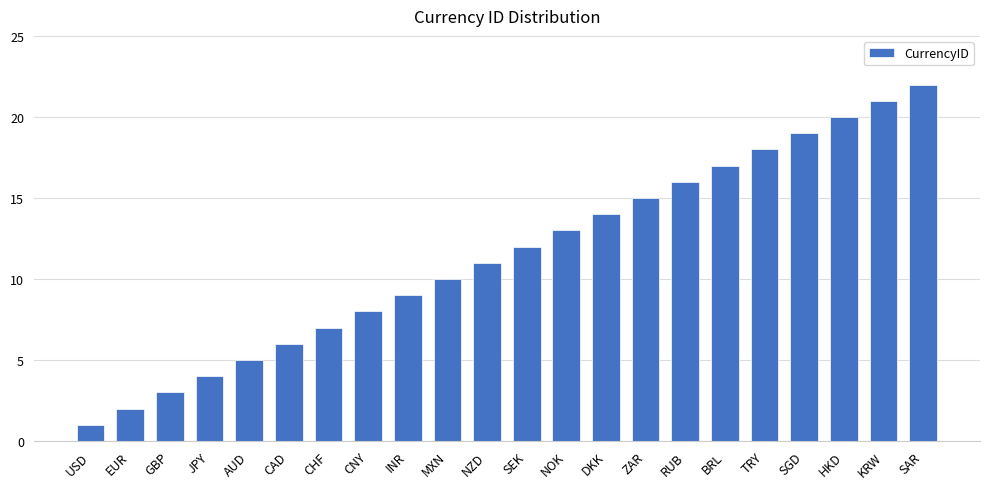

The chart shows a value of 1 at EUR. True or false?

False